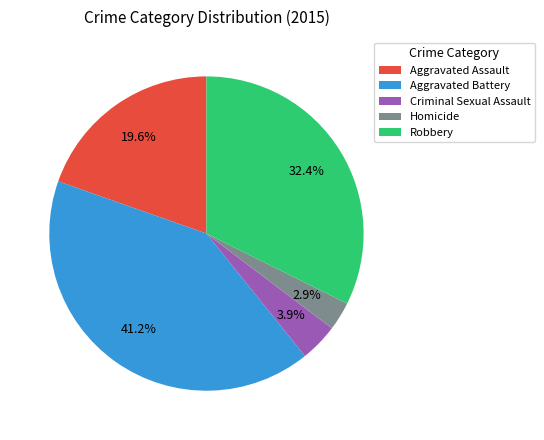

Which has a higher value, Aggravated Battery or Aggravated Assault?

Aggravated Battery